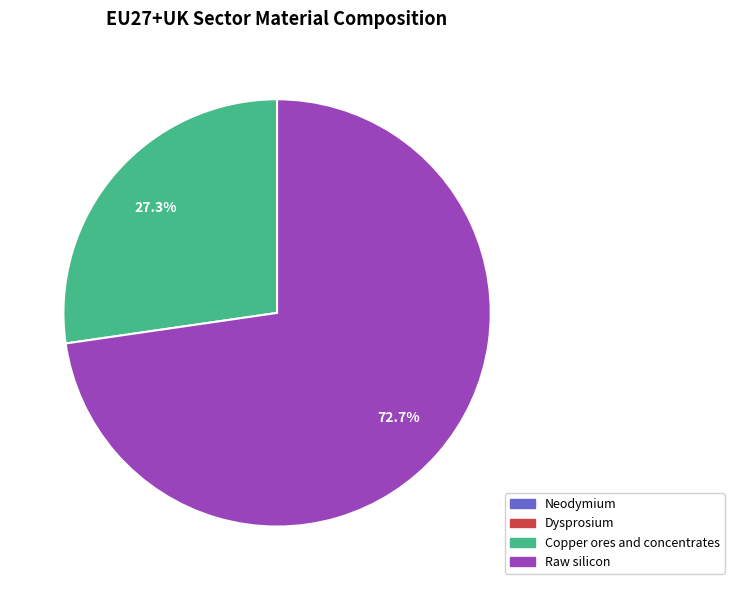

Which slice is the largest?

Raw silicon